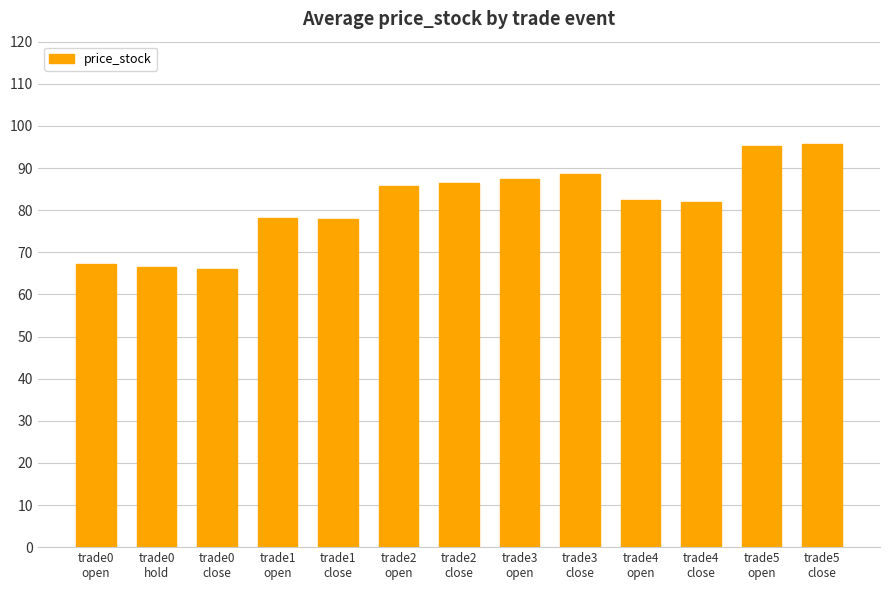

How many categories are shown in the chart?

13